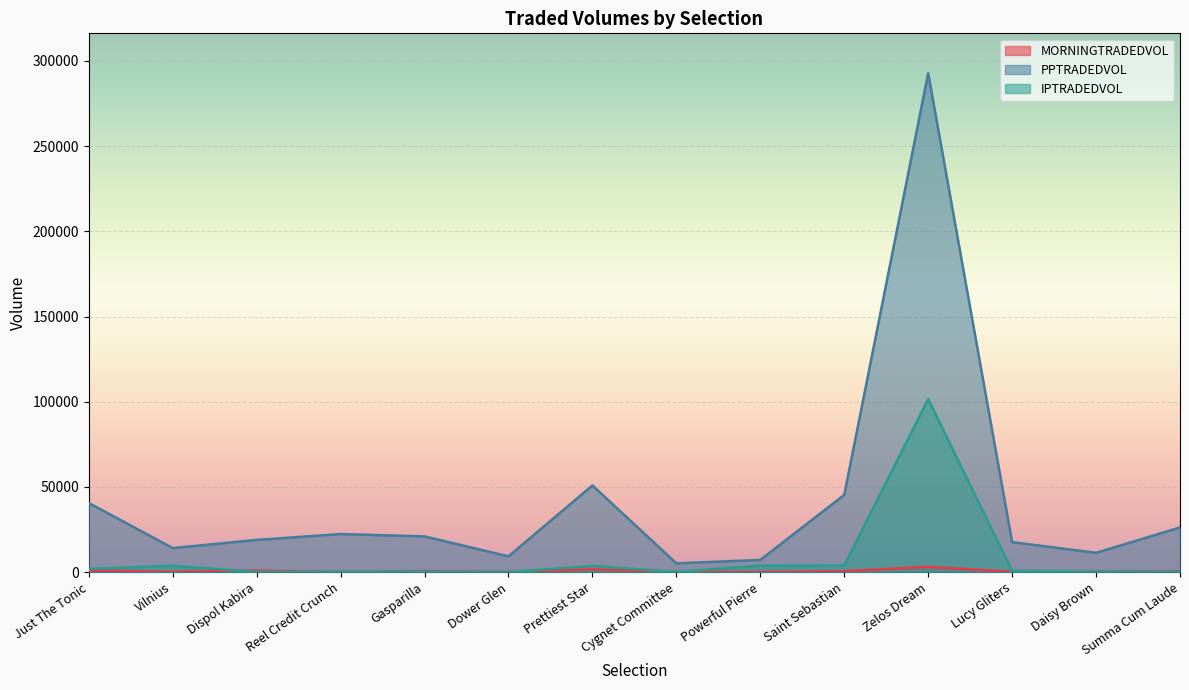

What is the sum of the MORNINGTRADEDVOL values at Summa Cum Laude and Daisy Brown?

801.3